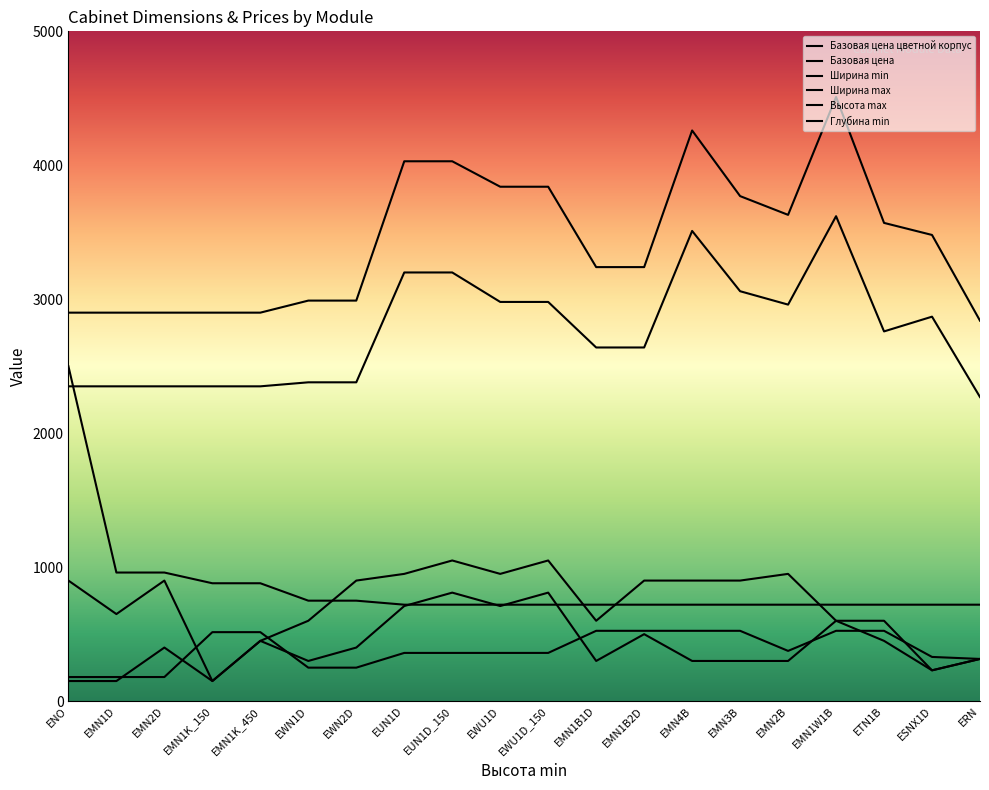

The value of Ширина max at EMN1B1D is 914. True or false?

False